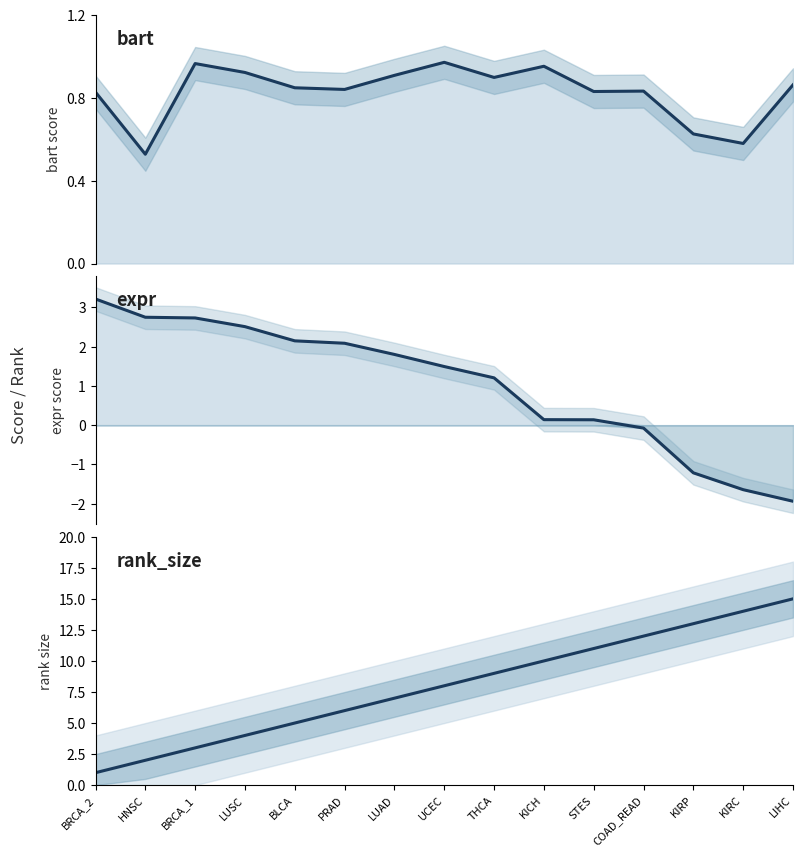

True or false: rank_size and expr_line intersect in this chart.

True